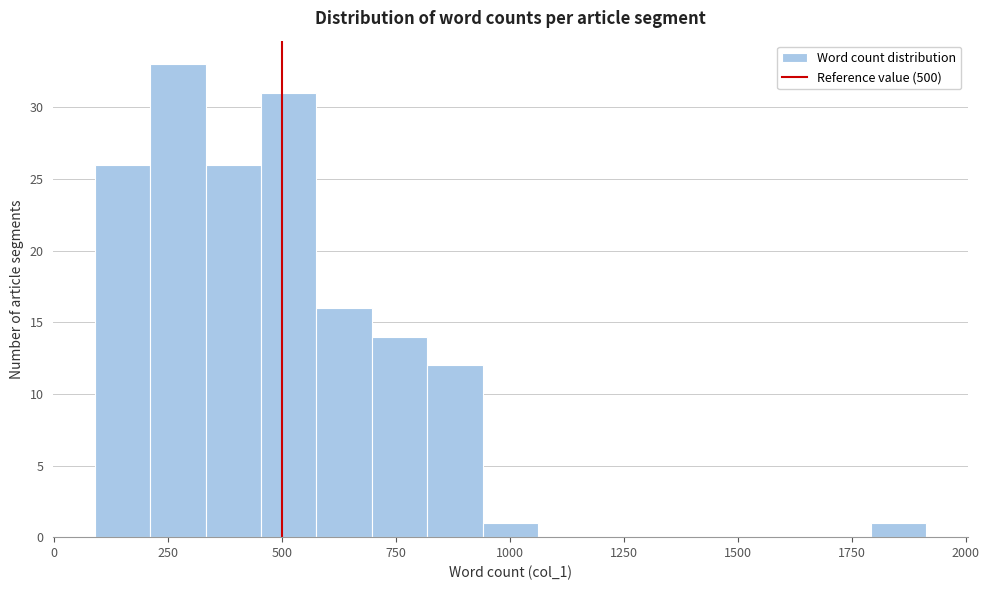

Read against the x-axis, roughly where is the centre of the tallest bar?

250